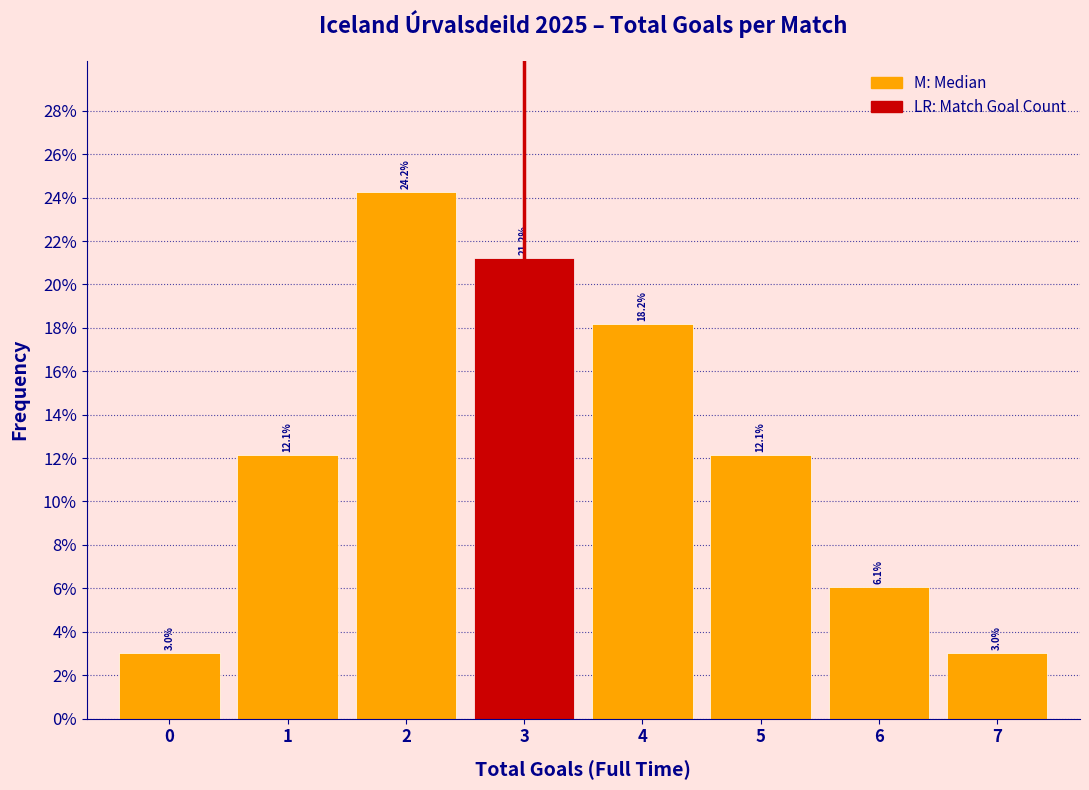

What is the height of the bar covering 0.5 to 1.5 on the x-axis?

12.1